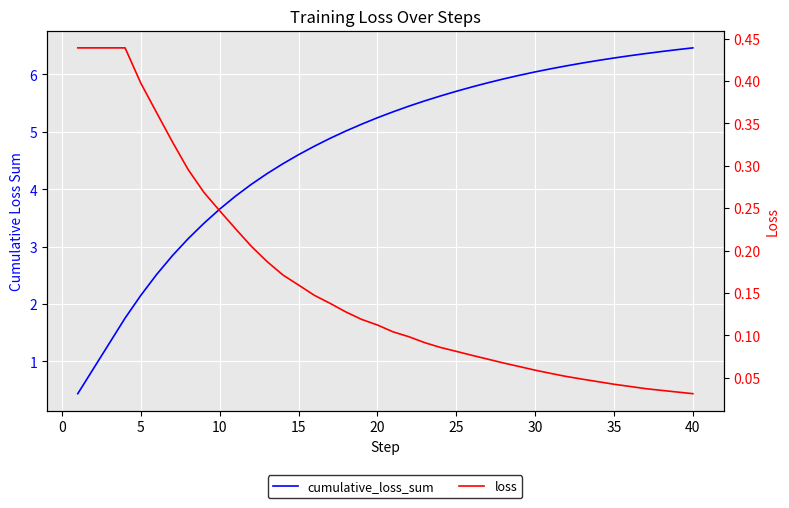

What is the value of the cumulative_loss_sum point at the 30th from the left?

6.0